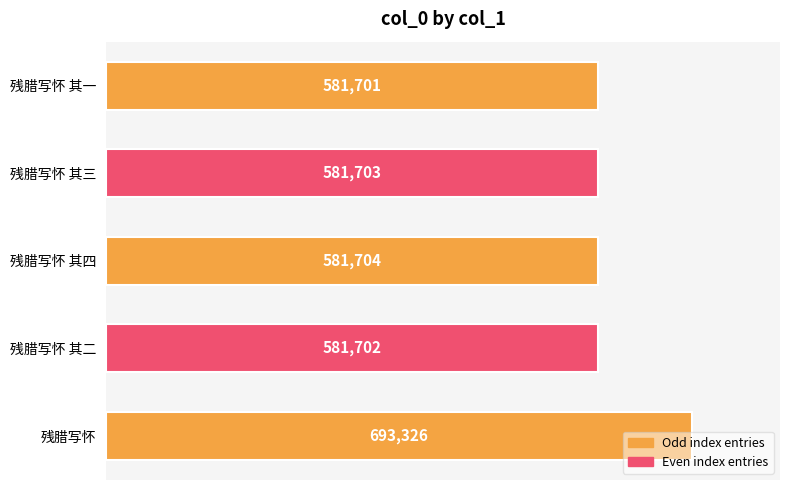

Is it true that the value at 残腊写怀 其三 is 866389?

False